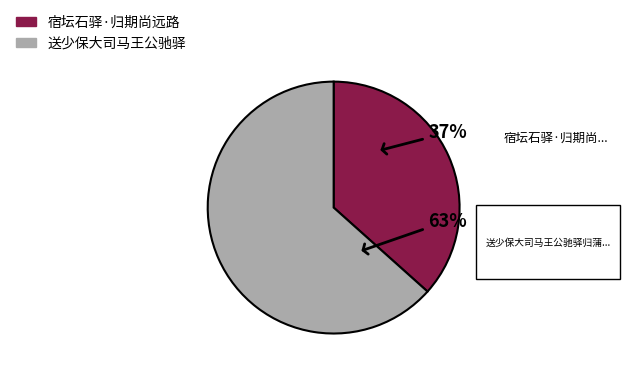

To the nearest percent, what is the average slice percentage?

50%